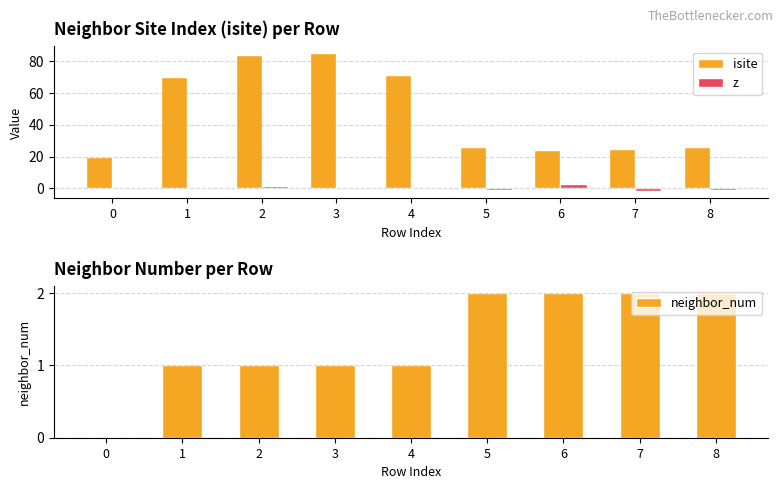

Read the isite value at 8.

26.0